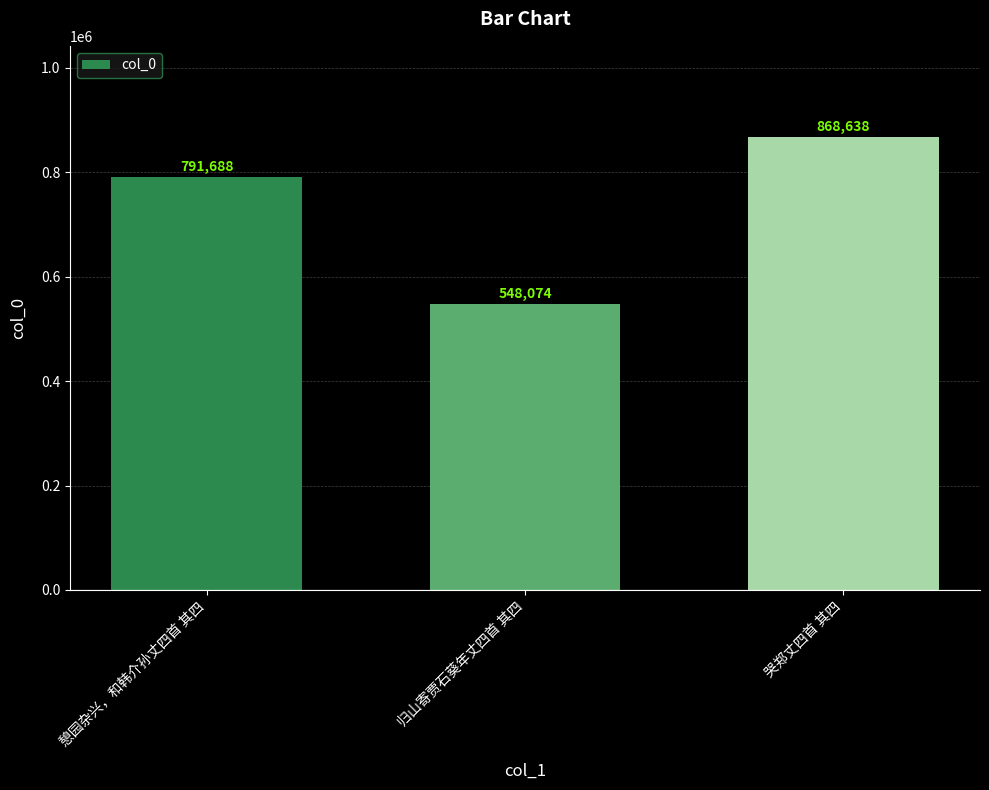

What is the difference between the second highest and minimum values?

243614